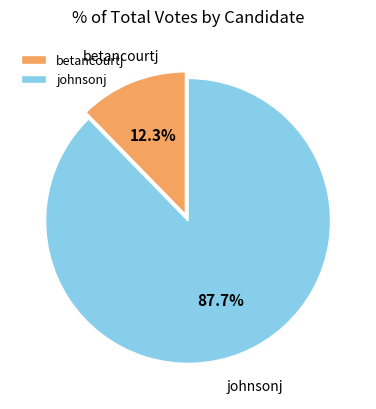

What percentage is the johnsonj slice, to the nearest percent?

88%